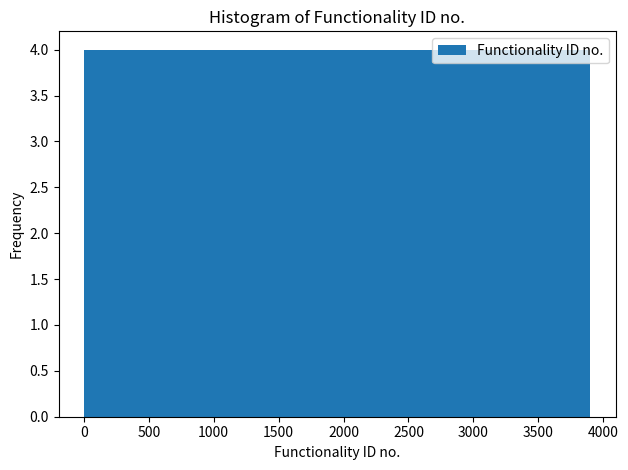

How tall is the bar that spans 2750 to 3100 on the x-axis? Neither the bar edges nor the heights are printed on the chart, so give them approximately, as read against the axes.

4